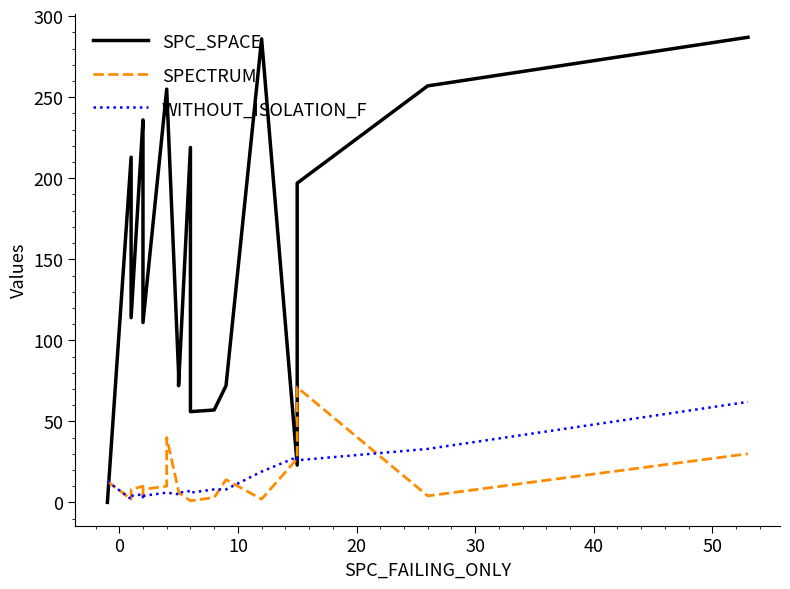

What is the difference between the maximum and minimum values in the WITHOUT_ISOLATION_F series?

60